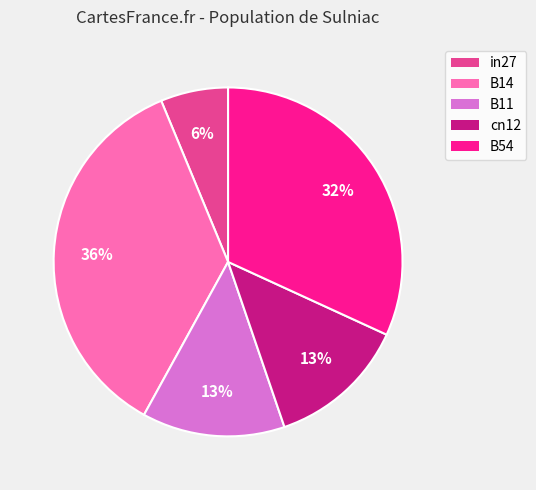

To the nearest percent, what portion does B54 represent?

32%